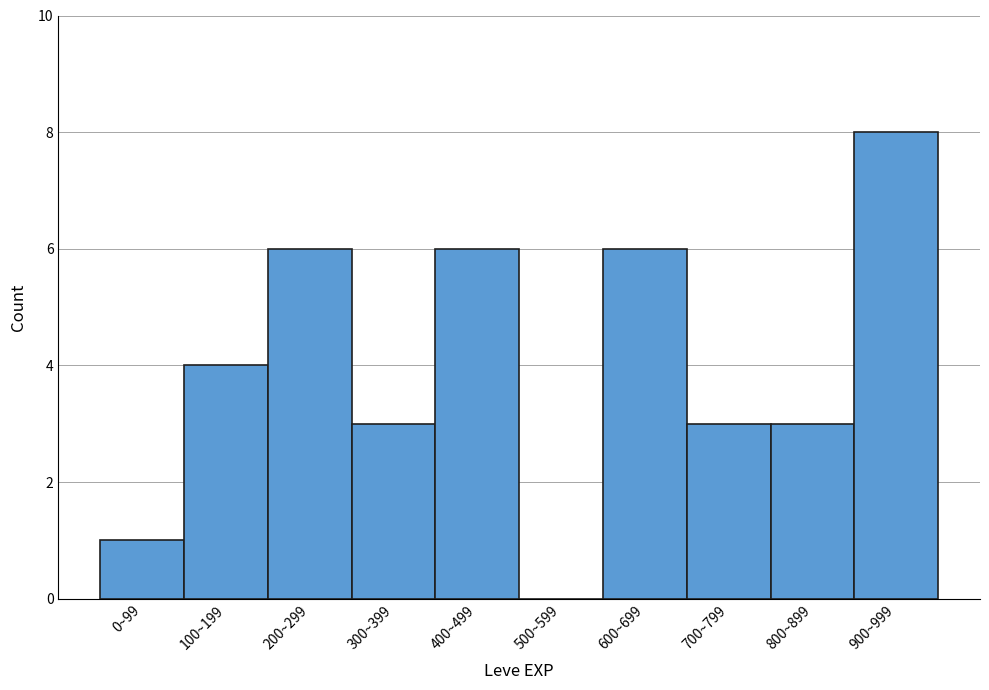

Reading right to left, list all the values displayed in this chart.

900~999=8	800~899=3	700~799=3	600~699=6	500~599=0	400~499=6	300~399=3	200~299=6	100~199=4	0~99=1